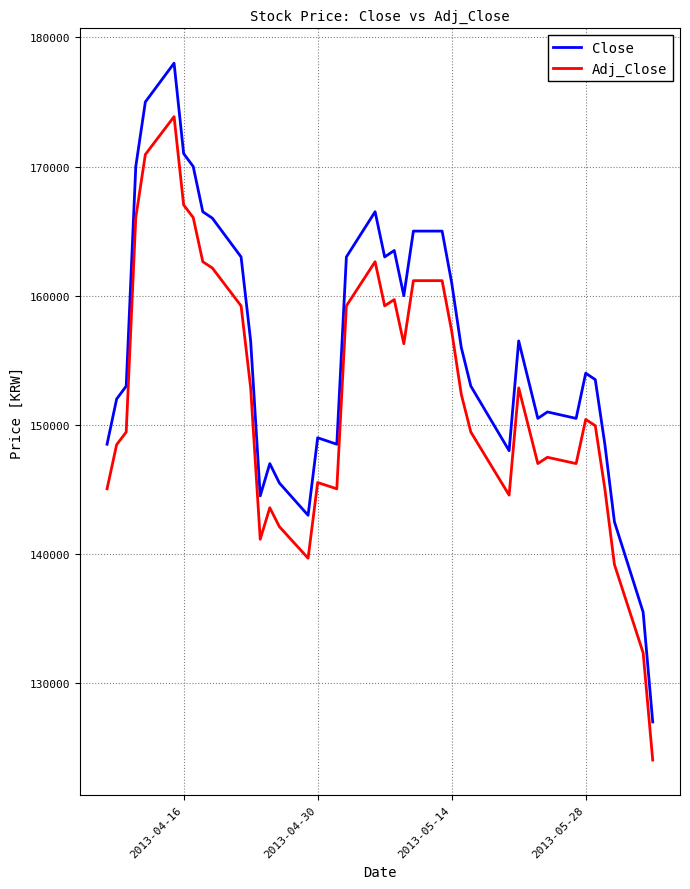

Which series has the widest spread of values?

Close